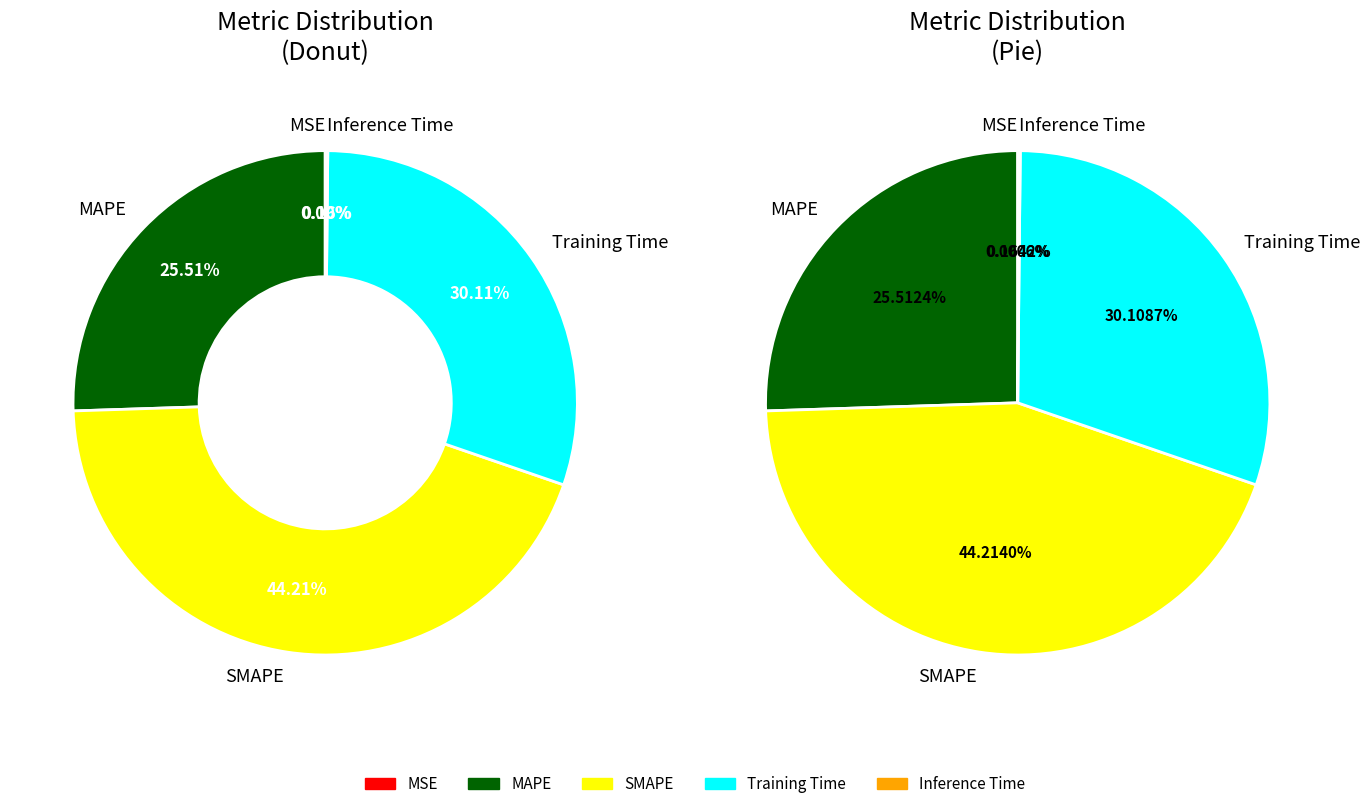

Which has a higher value, MSE or Inference Time?

Inference Time